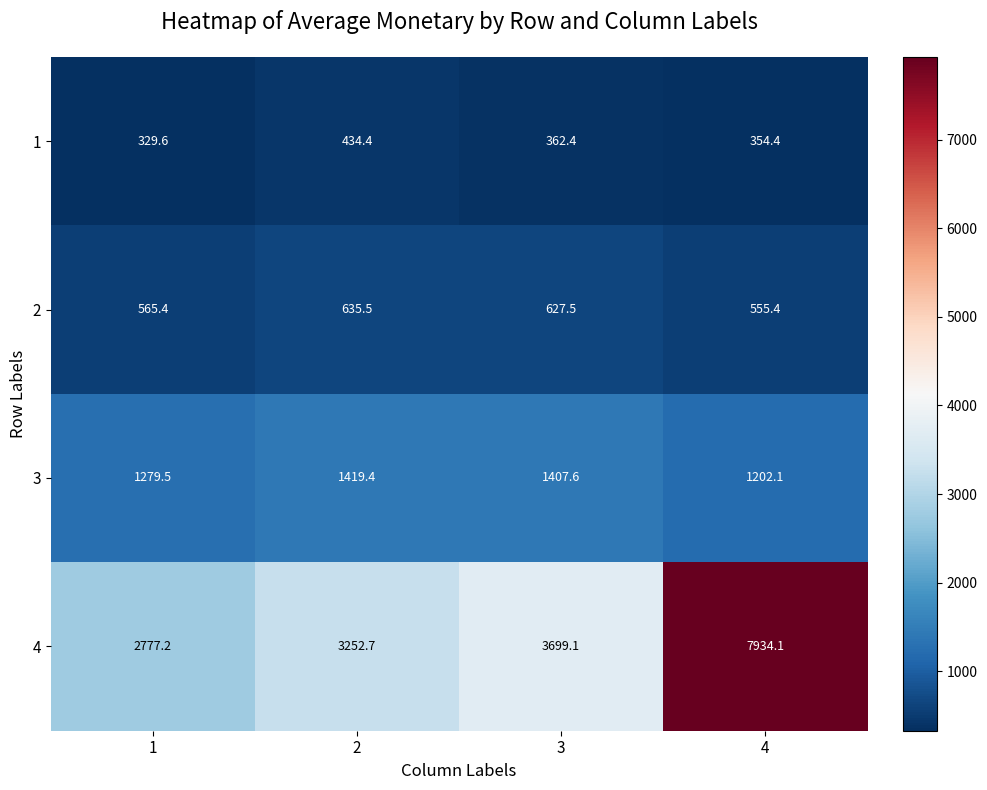

At which category is the sum across all series the highest?

4